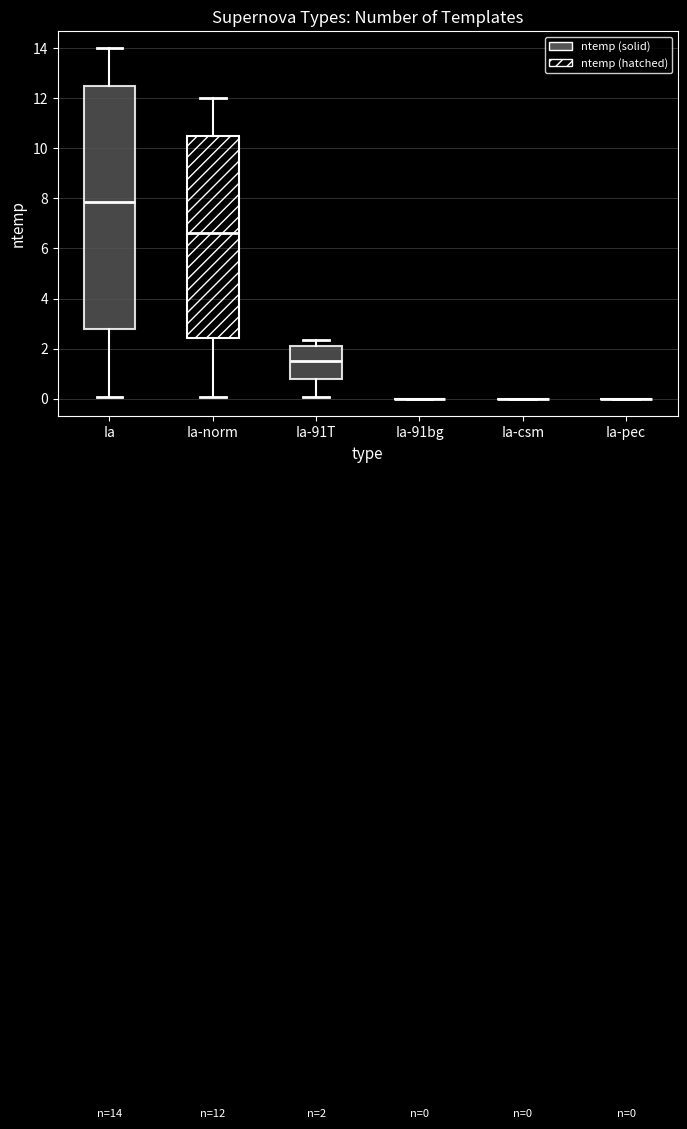

Which box is the tallest, from its lower edge to its upper edge?

Ia